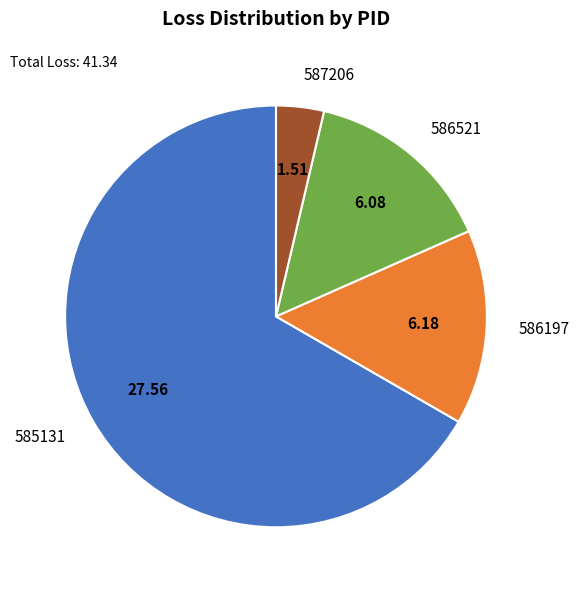

Count the number of slices in the pie.

4